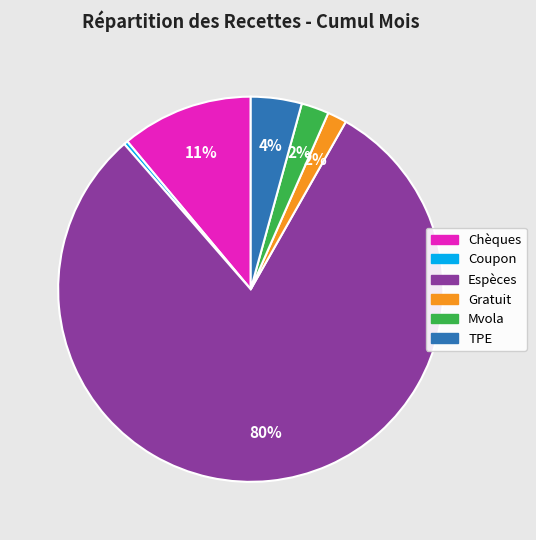

What percentage is the TPE slice, to the nearest percent?

4%